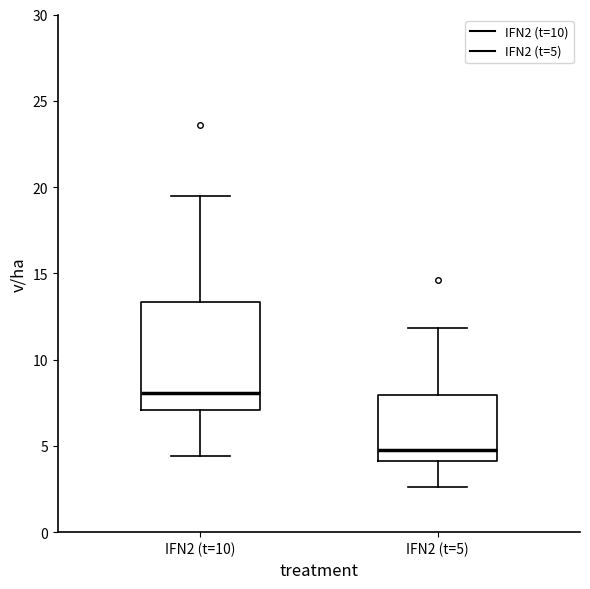

Where does the upper whisker of the box for IFN2 (t=5) end on the y-axis? The values are not printed on the chart, so give them approximately, as read against the axis.

12.0